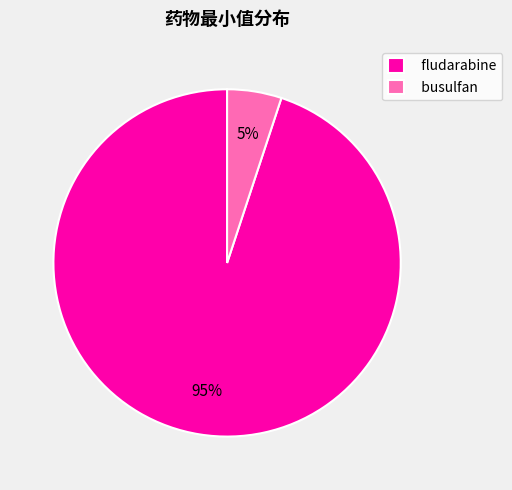

To the nearest percent, what is the average slice percentage?

50%